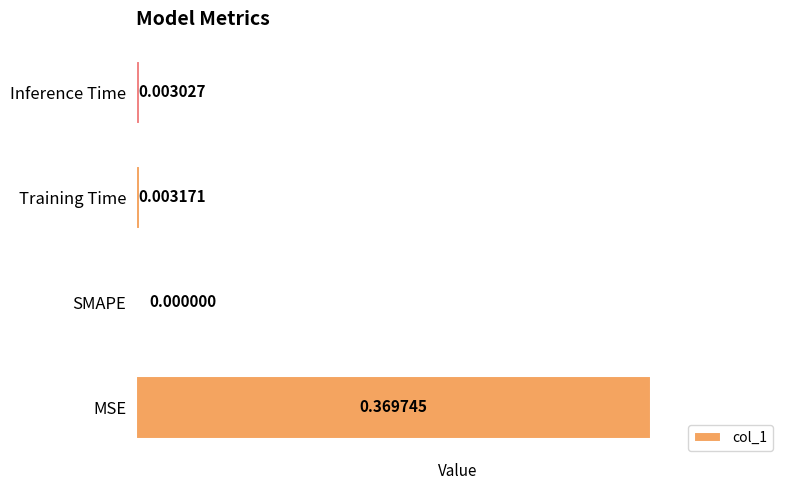

Between Training Time and SMAPE, which is larger?

Training Time